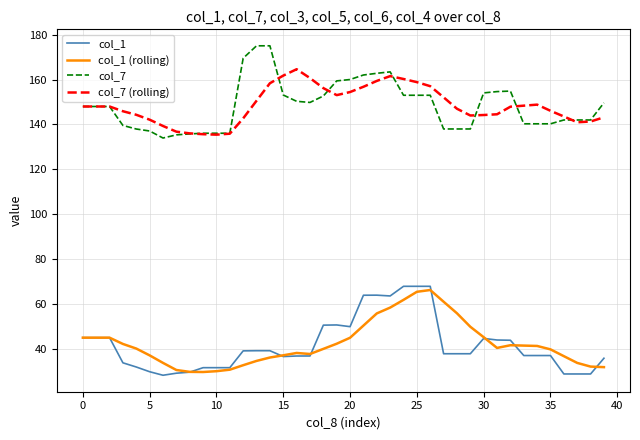

What is the maximum value shown in the chart?

175.0